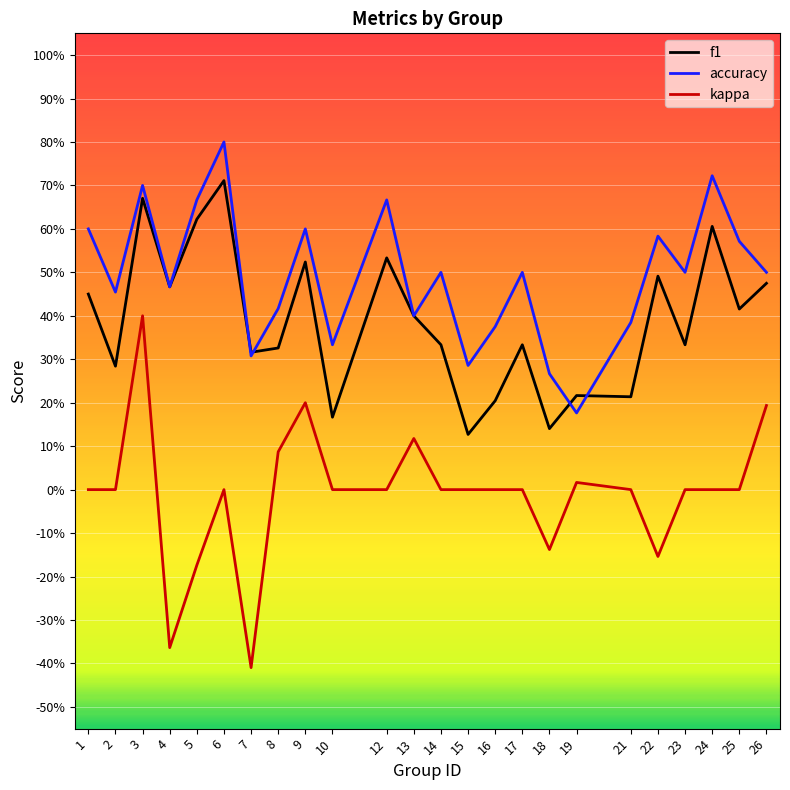

Which series has the largest total across all categories?

accuracy